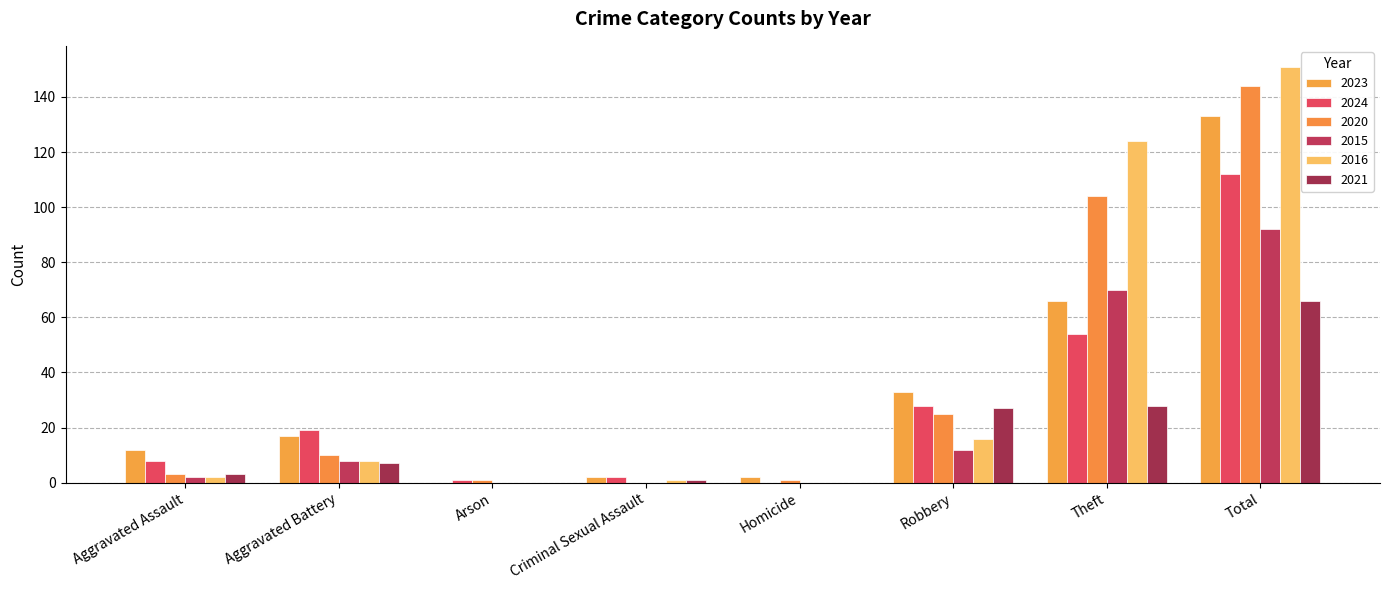

The value of 2016 at Theft is 217. True or false?

False